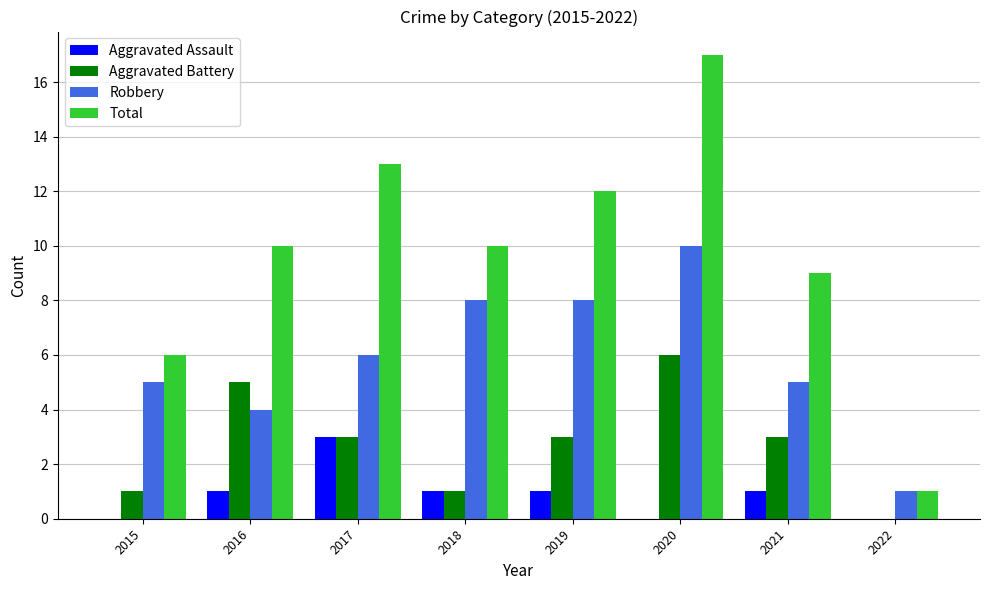

True or false: Aggravated Battery has a value of 0 at 2018.

False